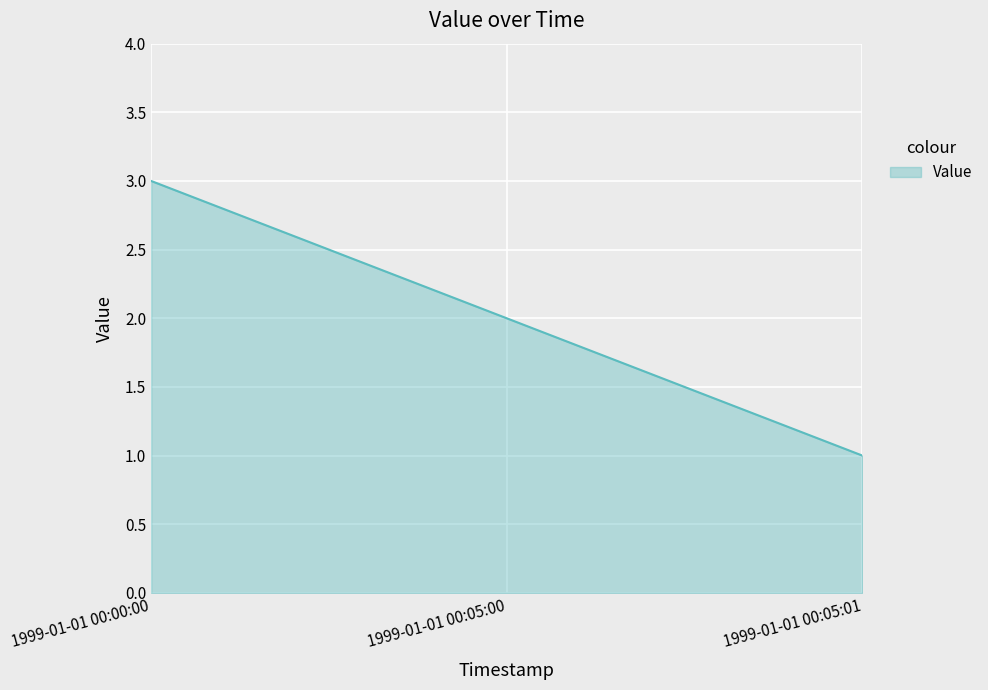

What is the change in value from 1999-01-01 00:00:00 to 1999-01-01 00:05:01?

-2